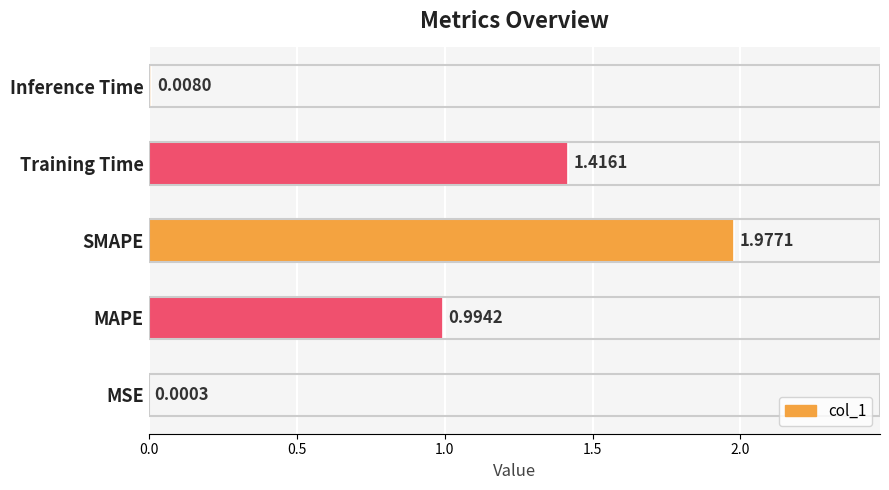

Between MSE and Training Time, which is larger?

Training Time